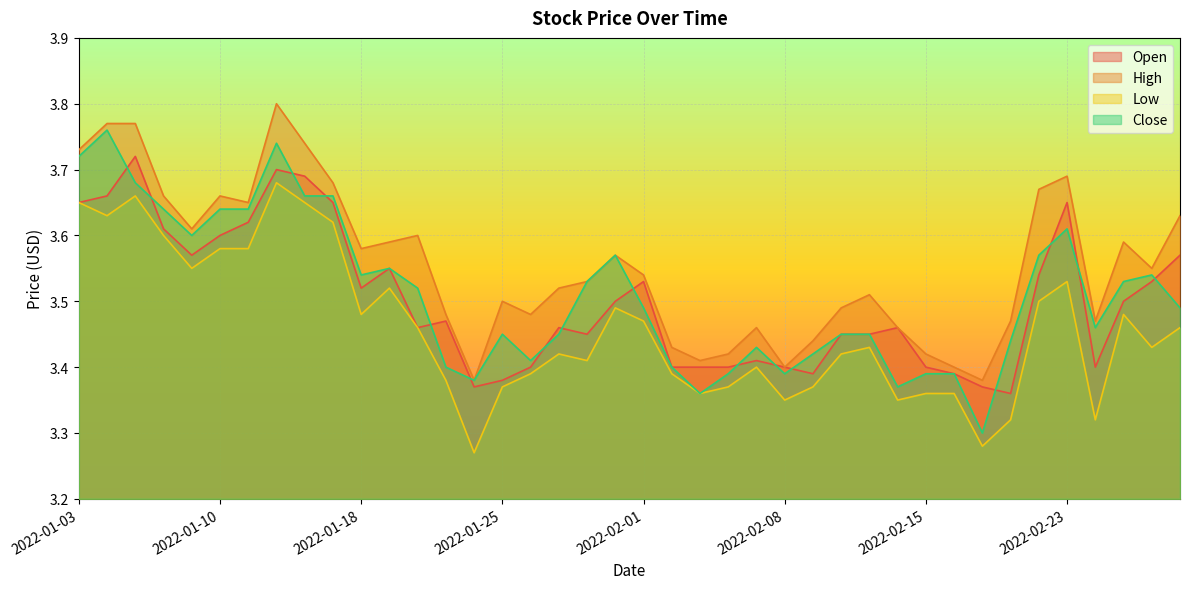

At 2022-02-08, list the series in order from largest to smallest.

Open, High, Close, Low